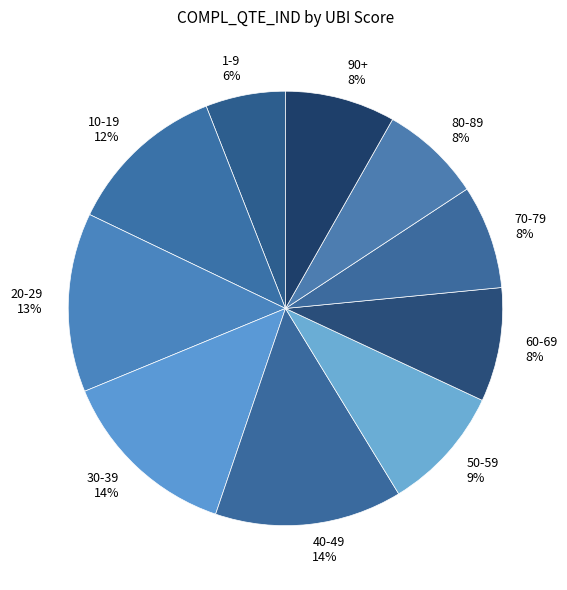

Count the number of slices in the pie.

10